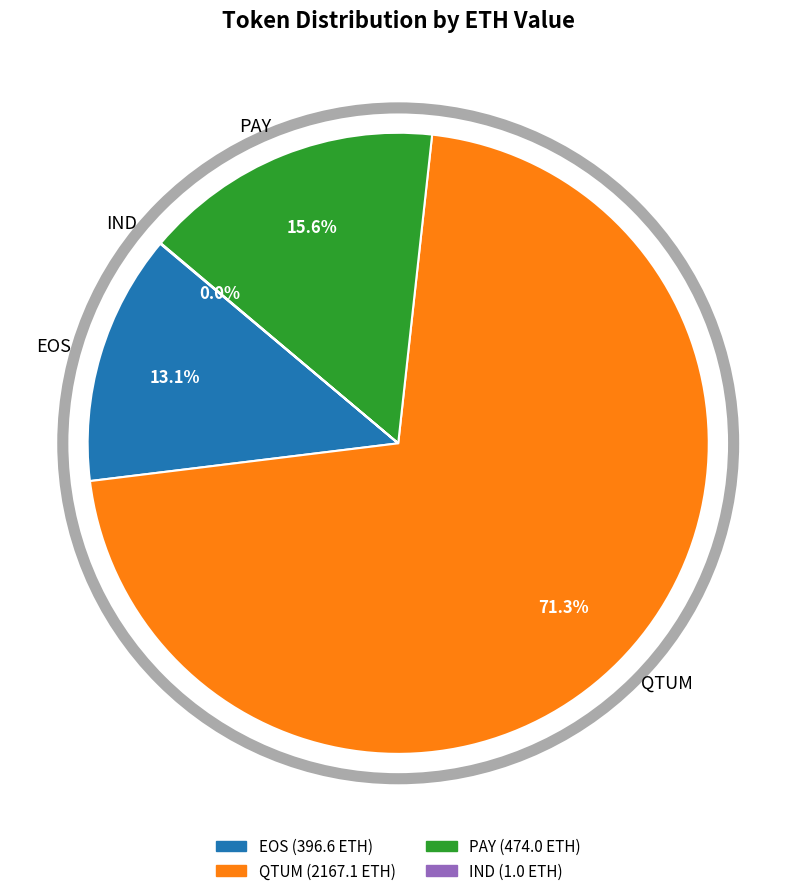

What portion of the pie excludes EOS?

86.9%